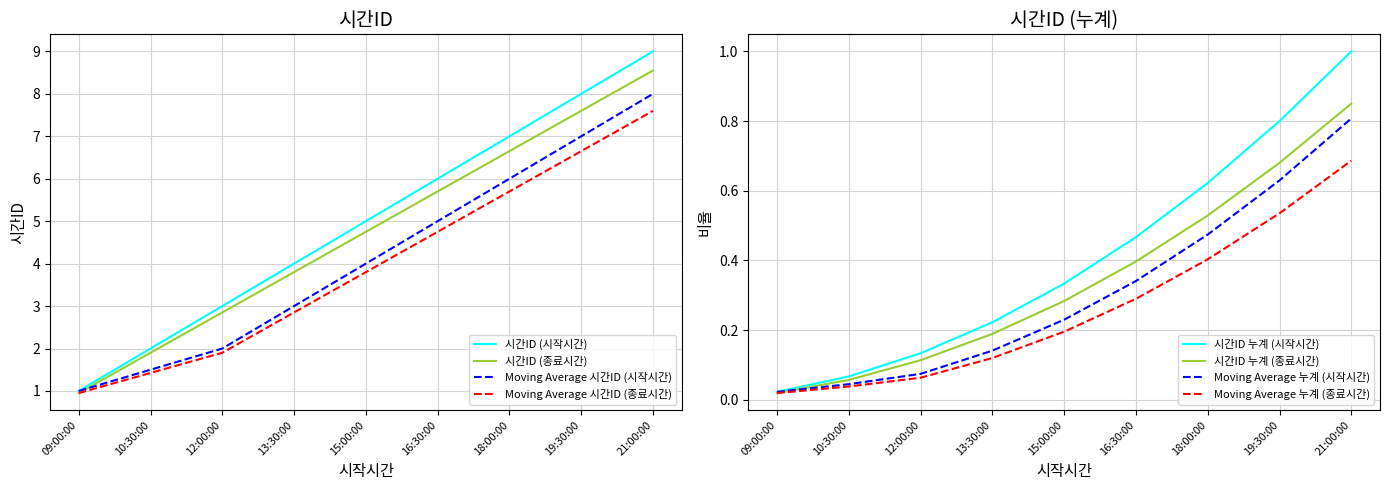

The chart shows a value of 3 at 18:00:00. True or false?

False